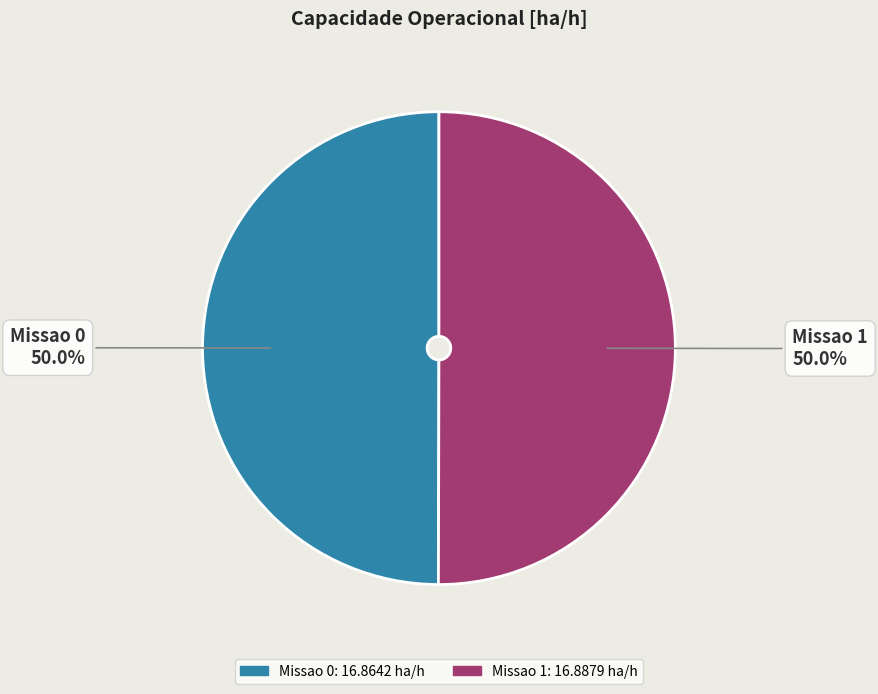

What percentage do Missao 0 and Missao 1 together represent?

100.0%